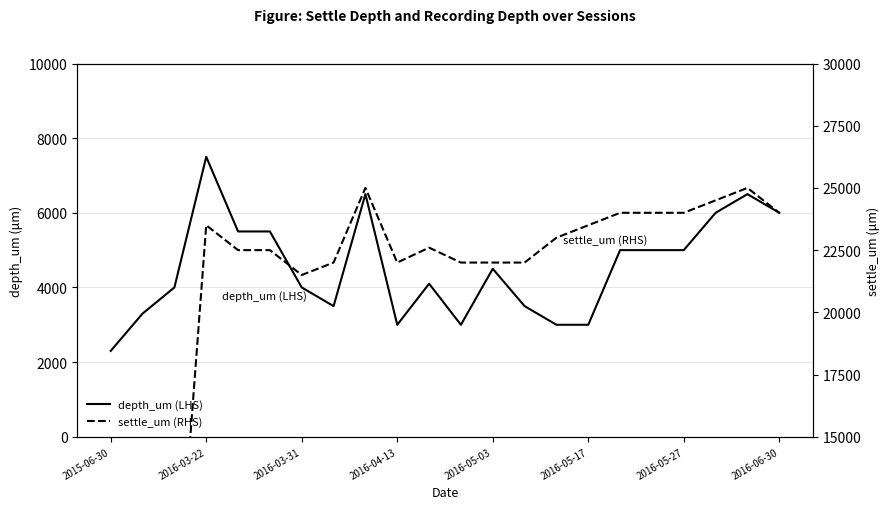

Does the chart display data point markers on the line(s)?

No